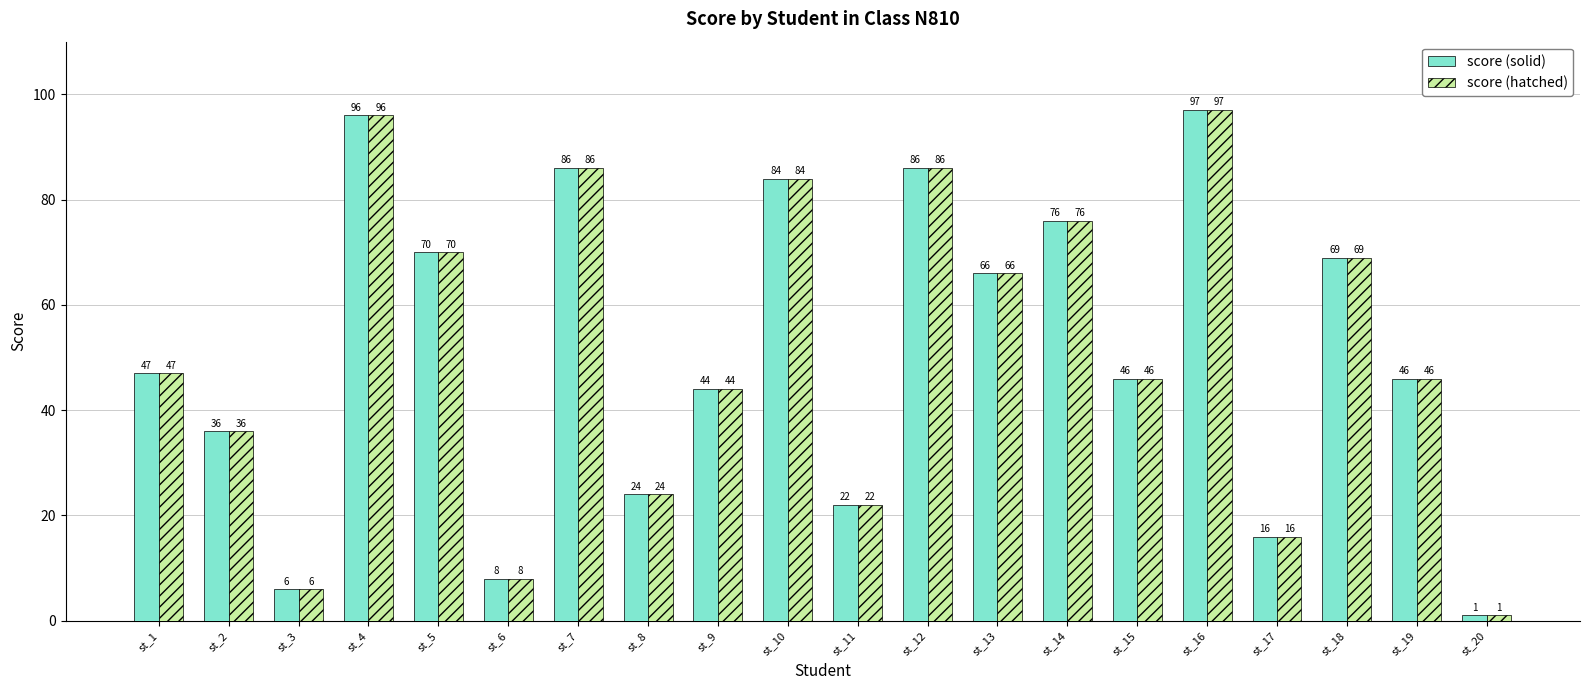

What is the value of the score (hatched) bar at the 13th from the left?

66